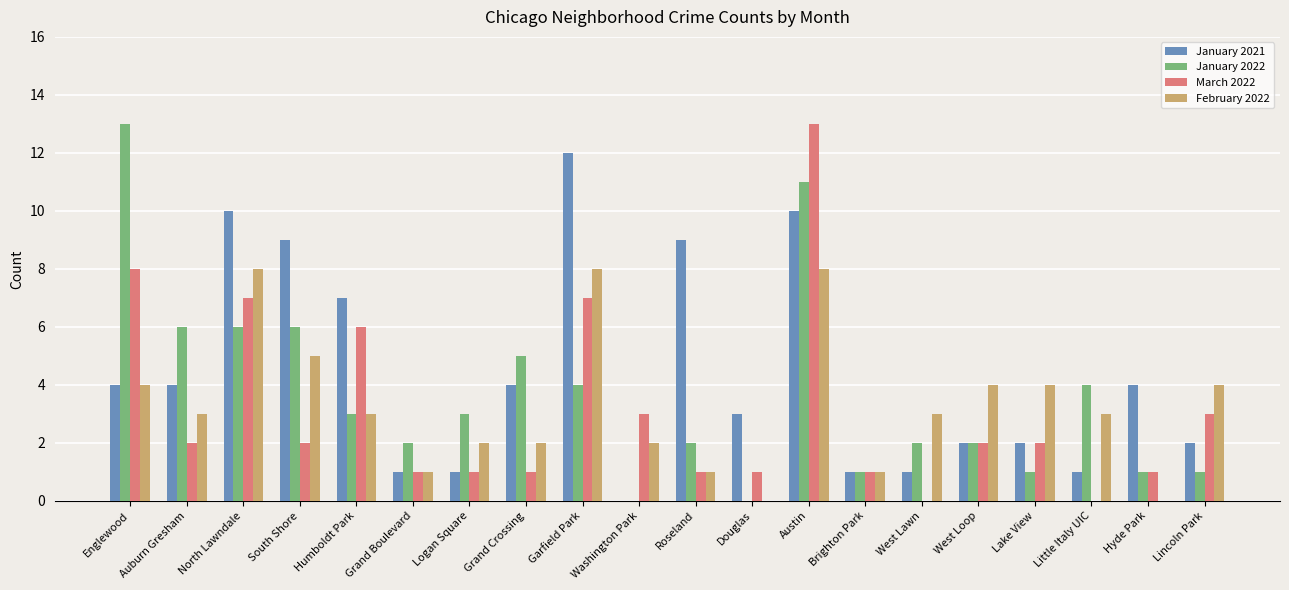

What are all the series names shown in the legend?

January 2021, January 2022, March 2022, February 2022